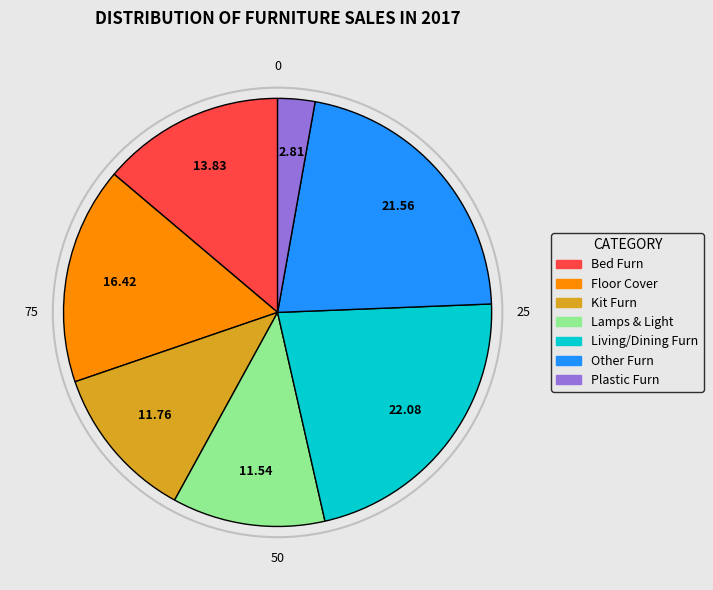

Does any single category account for the majority?

No